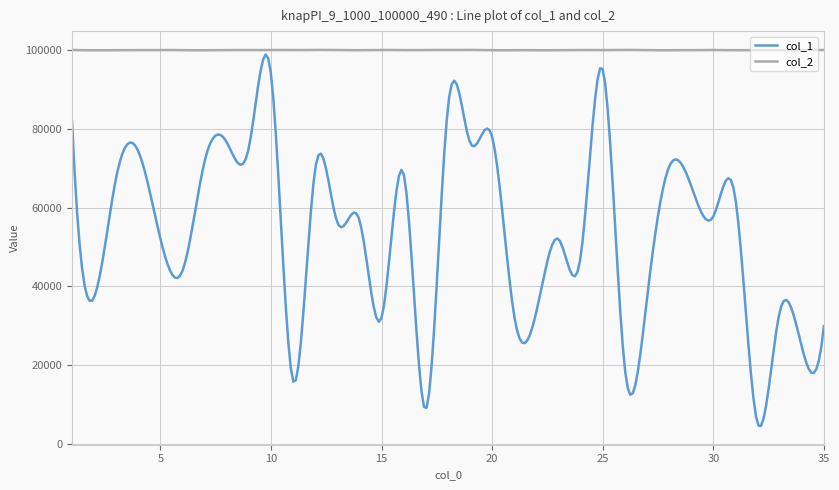

Rank the series by their average value, from highest to lowest.

col_2, col_1